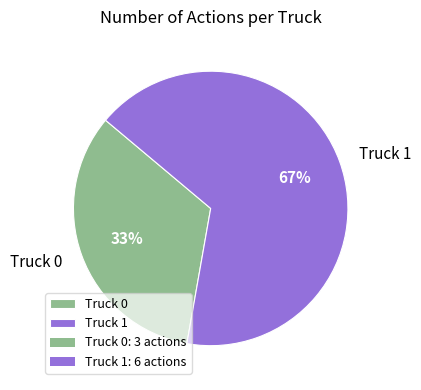

True or false: Truck 0 accounts for 23% of the total.

False